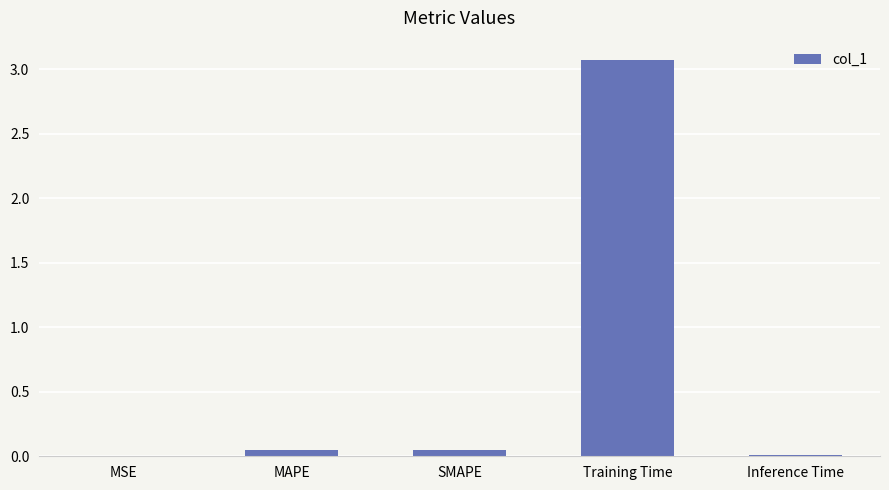

Is it true that the value at SMAPE is 0.0?

True